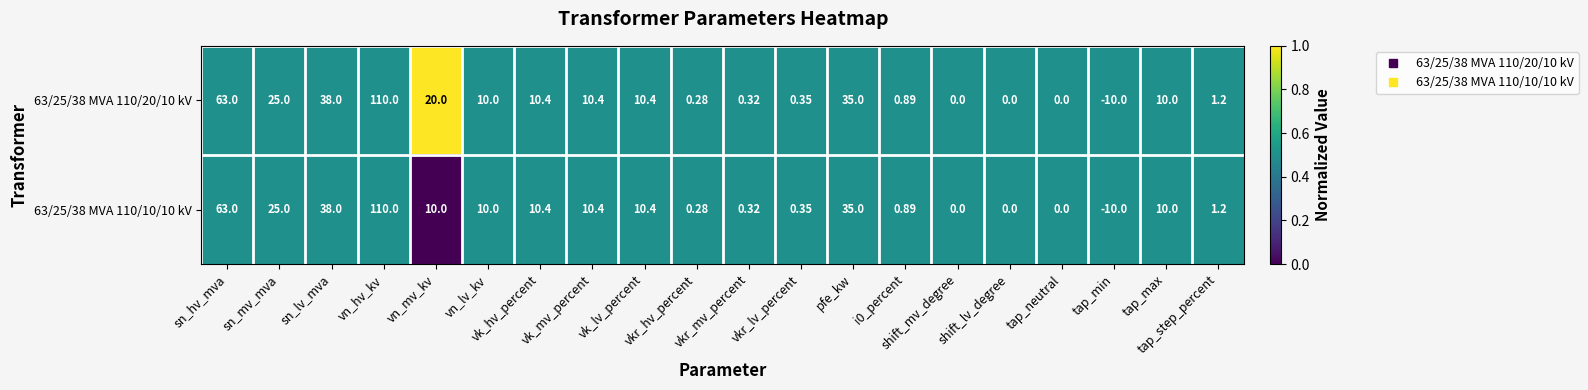

At which category is the sum across all series the highest?

vn_hv_kv